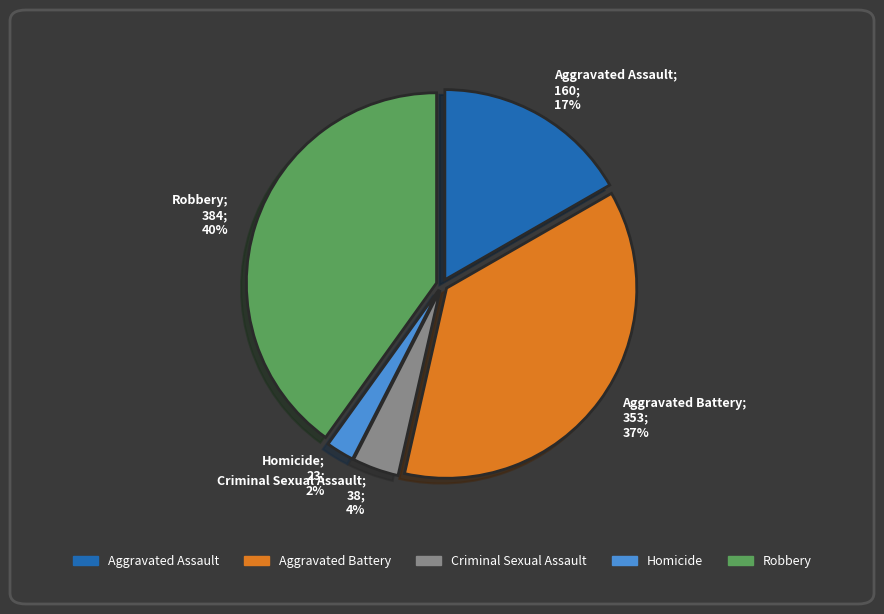

To the nearest percent, what is the difference between the largest and smallest slice percentages?

38%